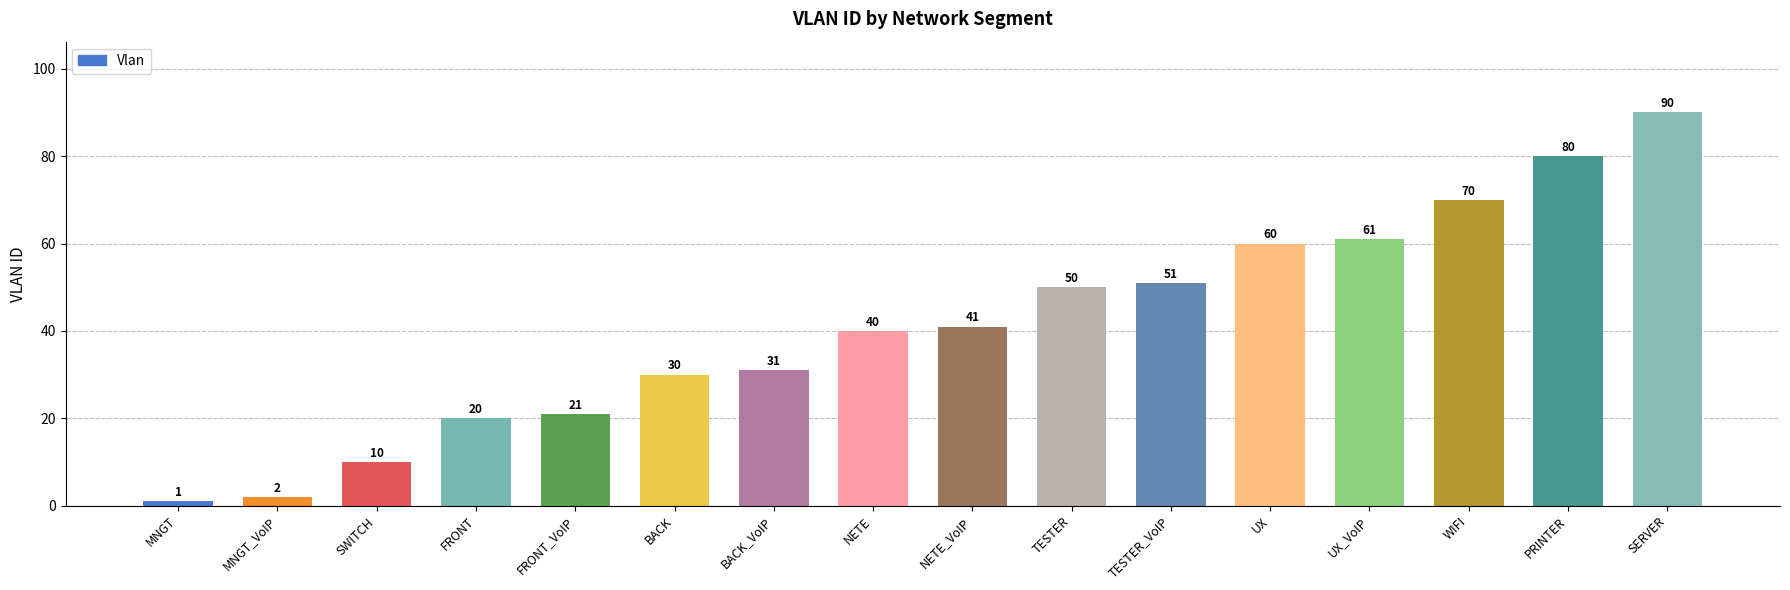

Which has a higher value, MNGT_VoIP or BACK?

BACK